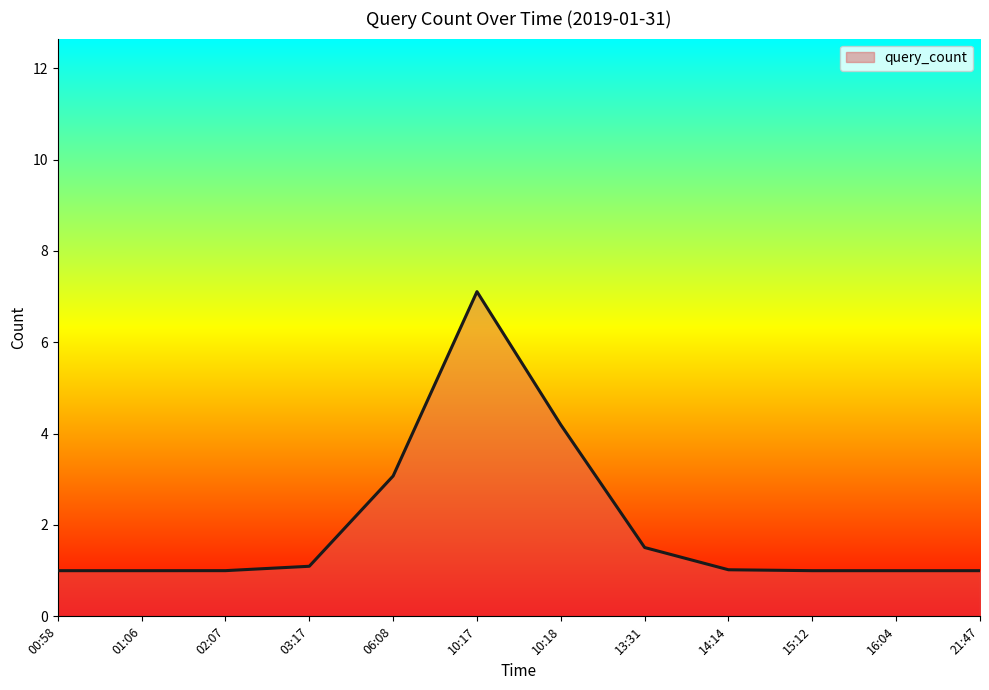

Does the chart have visible grid lines?

No